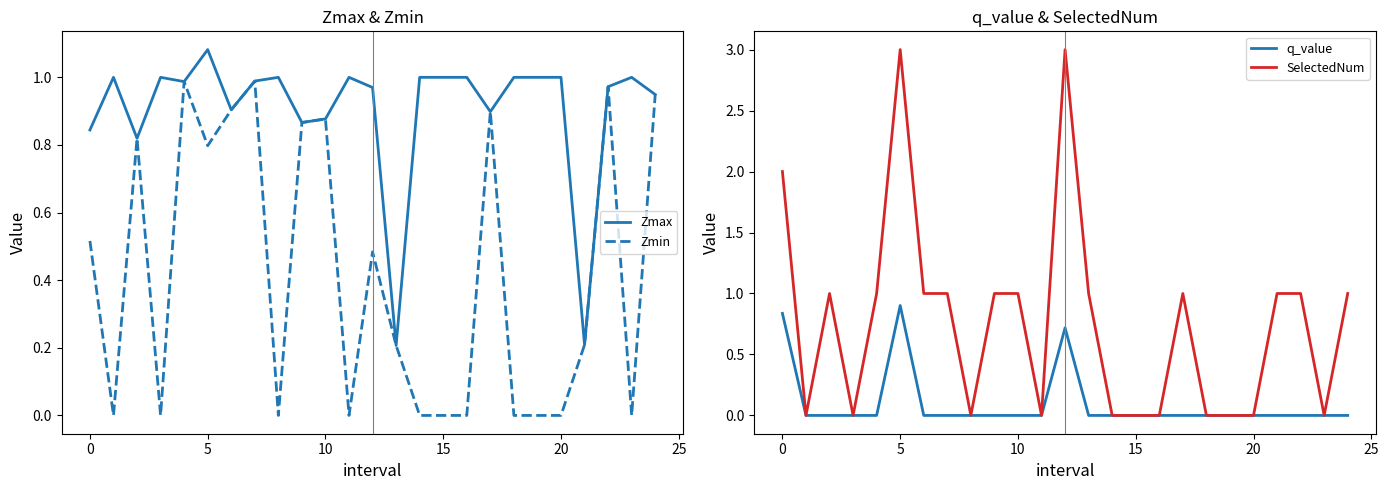

How many interior local peaks does the Zmax series have?

6